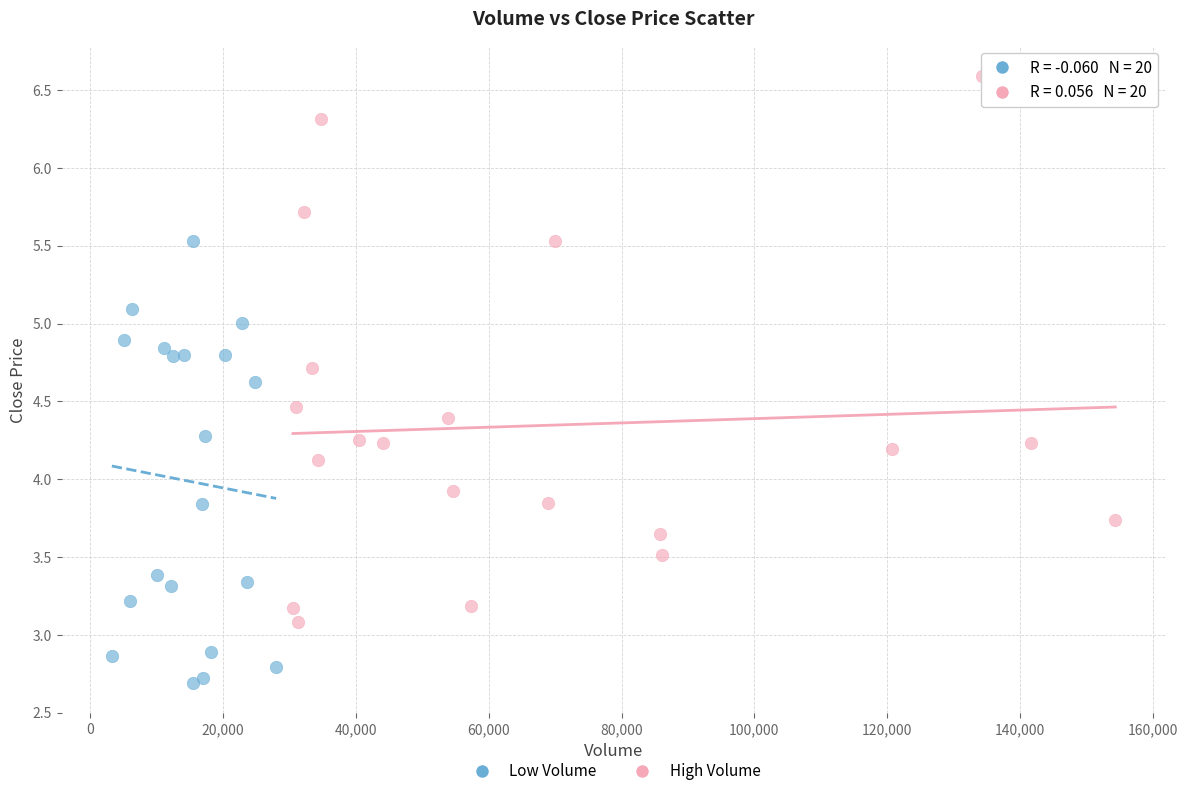

Which series reaches the maximum Y coordinate?

High Volume